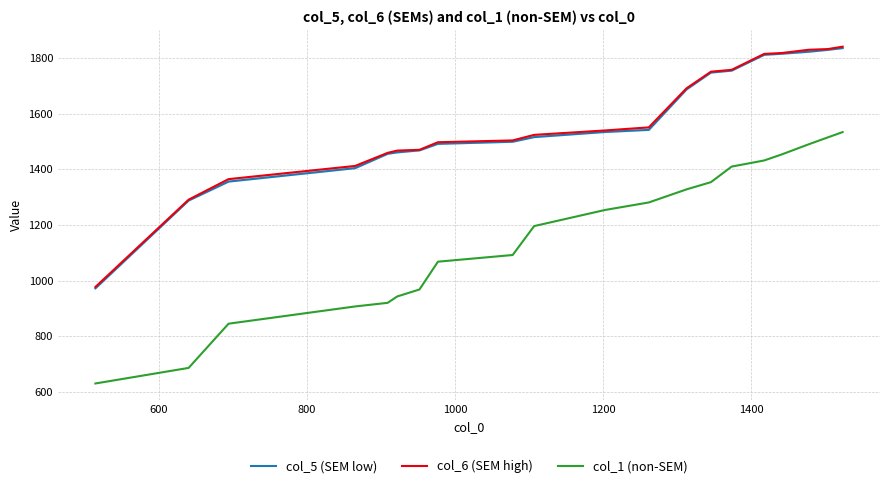

Does the chart have visible grid lines?

Yes